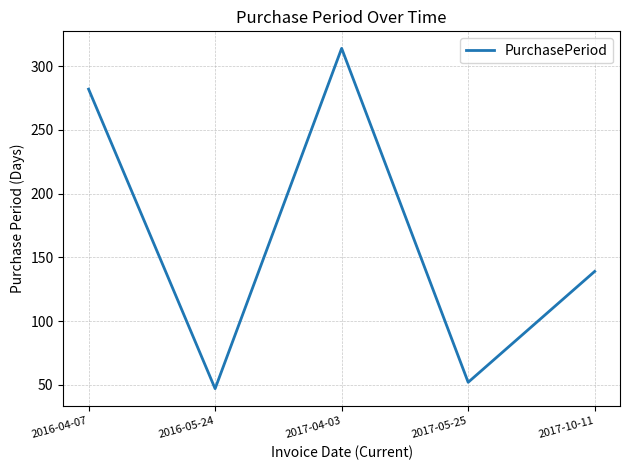

The chart shows a value of 190 at 2017-10-11. True or false?

False